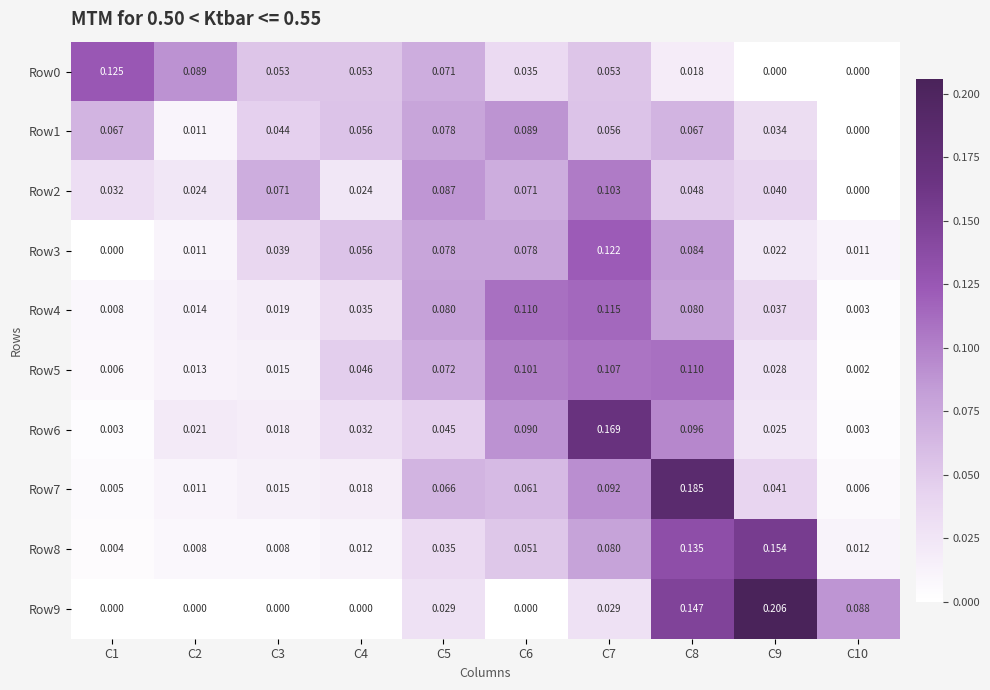

Is the value of Row0 at C1 greater than the value of Row1 at C9?

Yes